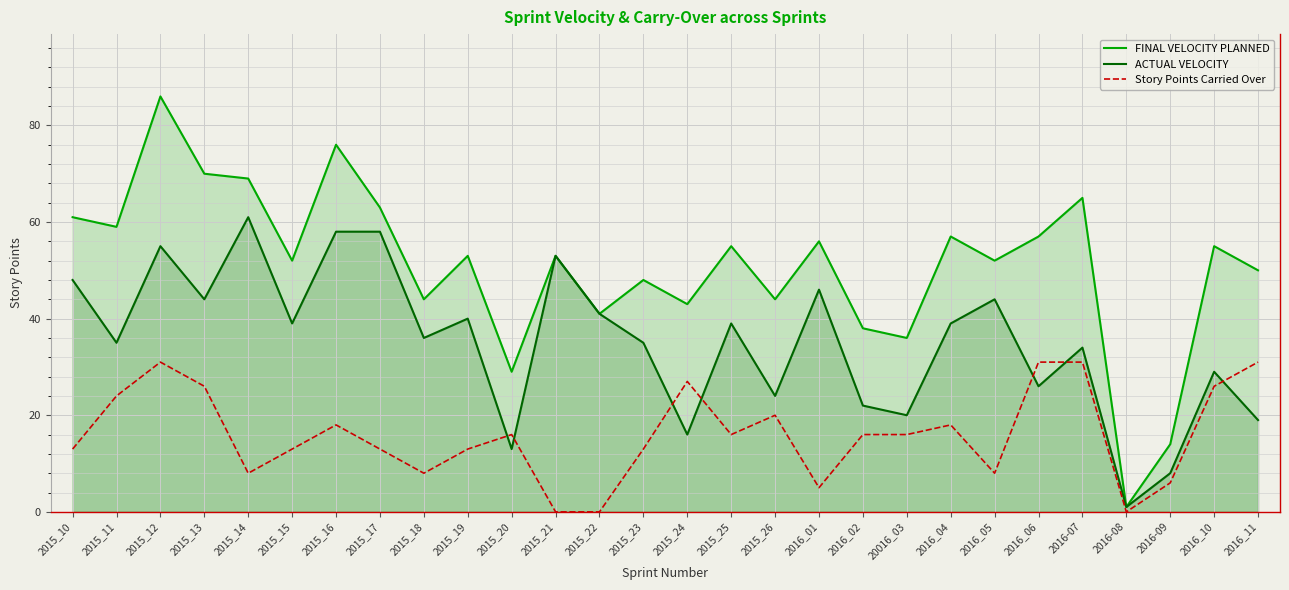

Does the chart display data point markers on the line(s)?

No